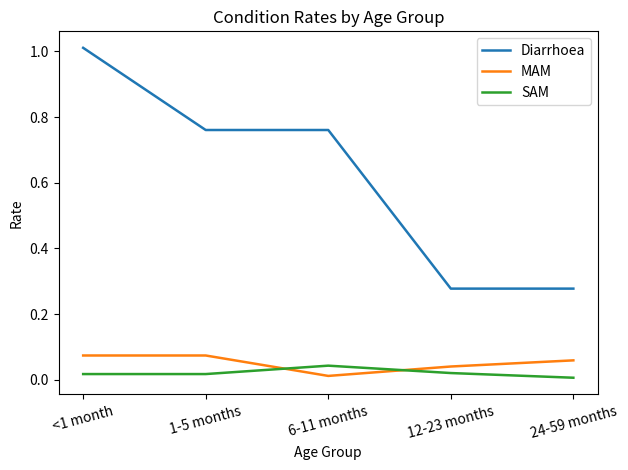

How many times do MAM and SAM cross each other?

2